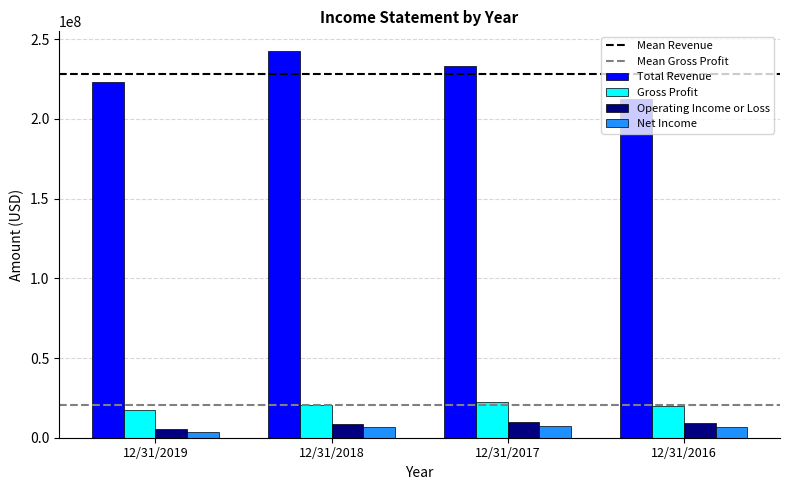

The value of Gross Profit at 12/31/2018 is 35596110. True or false?

False